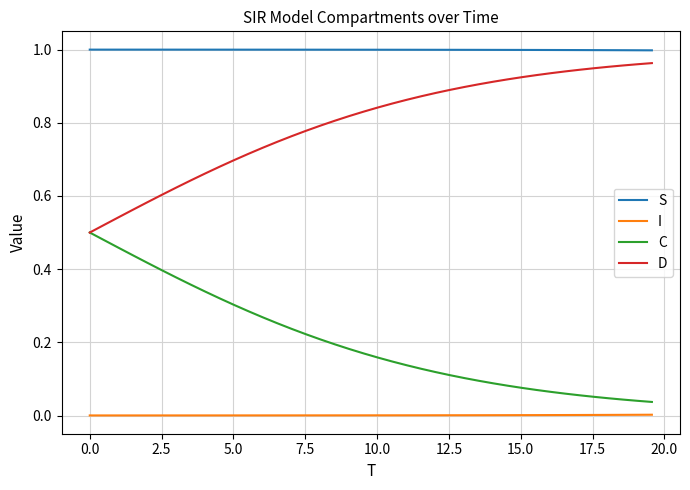

List the series in order of their overall mean, lowest first.

I, C, D, S